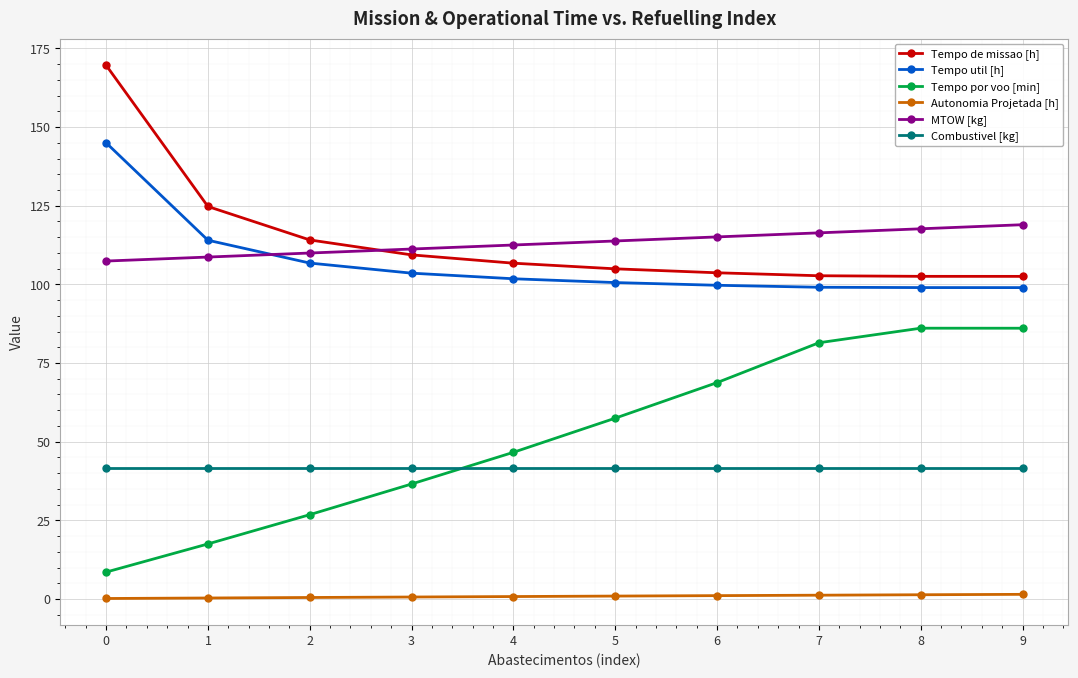

How many lines are shown in the chart?

6